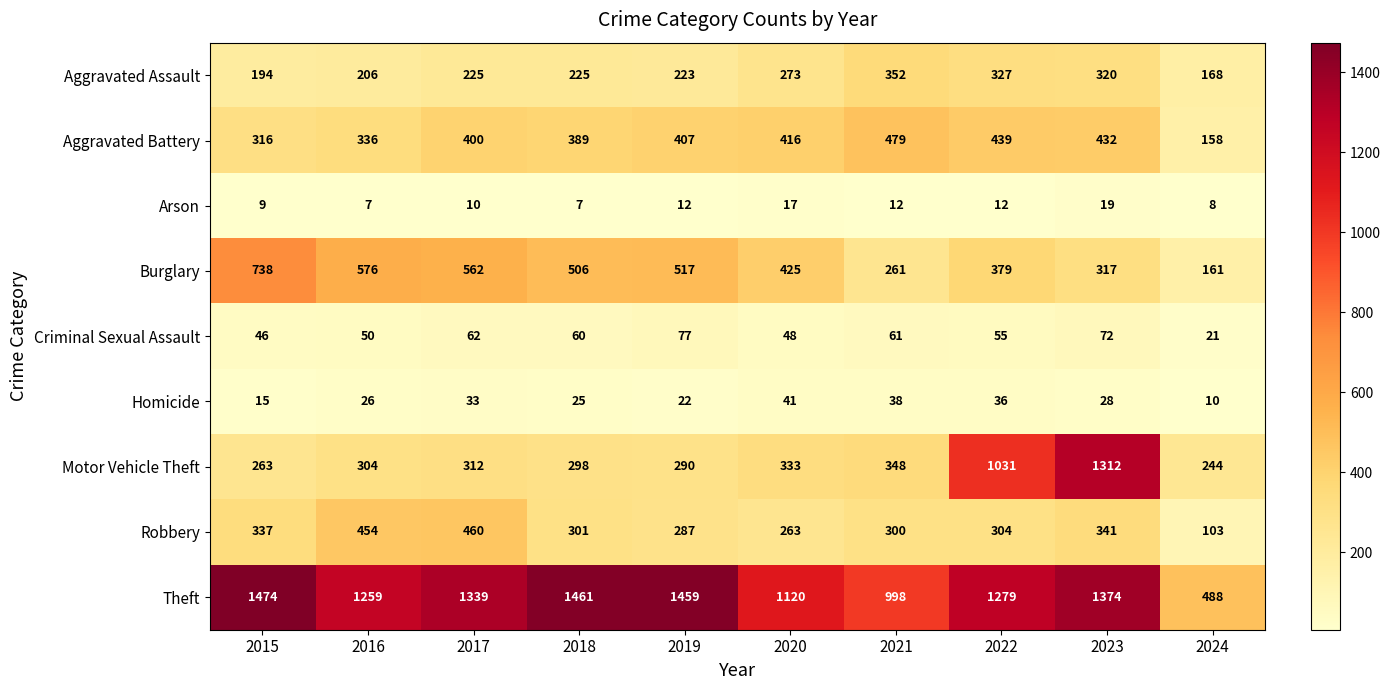

At which category is the sum across all series the highest?

2023